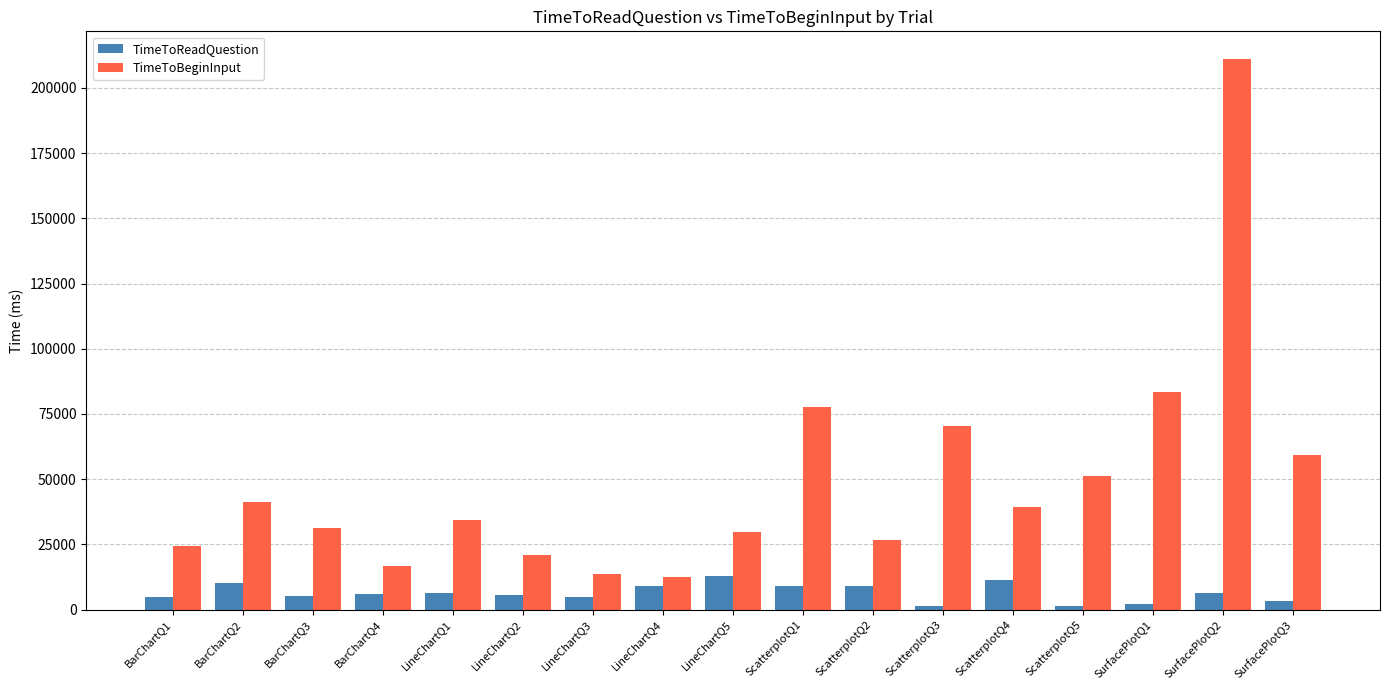

Count the number of categories in the chart.

17